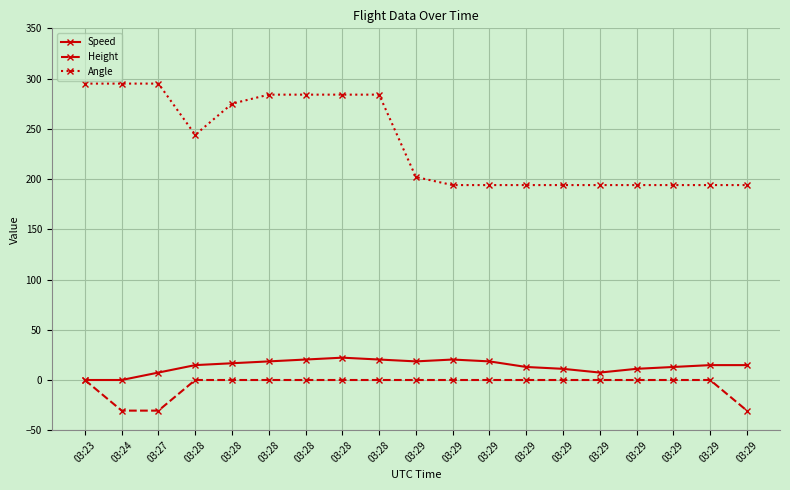

What are all the series names shown in the legend?

Speed, Height, Angle